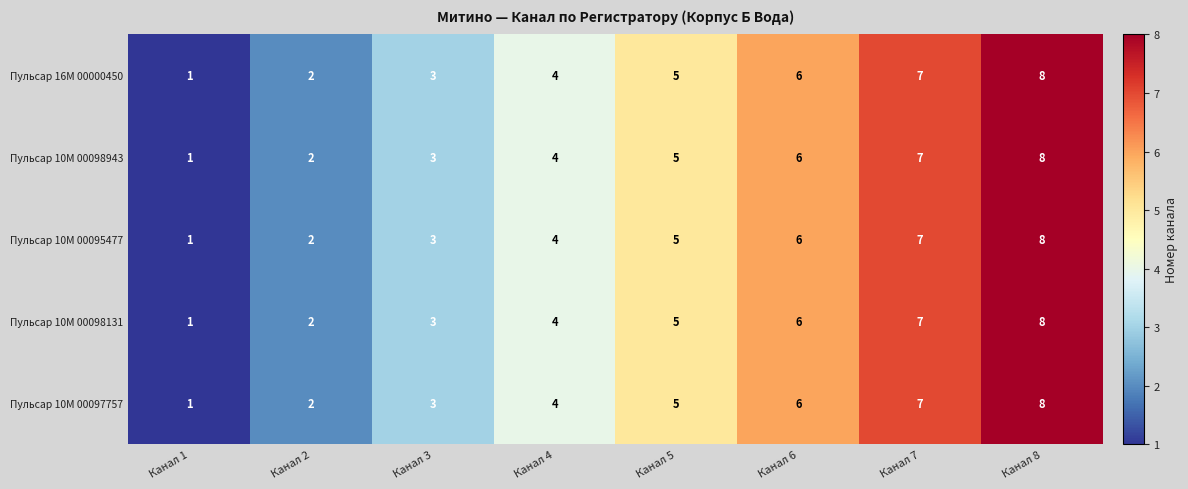

The value of Пульсар 10M 00098131 at Канал 4 is 4. True or false?

True